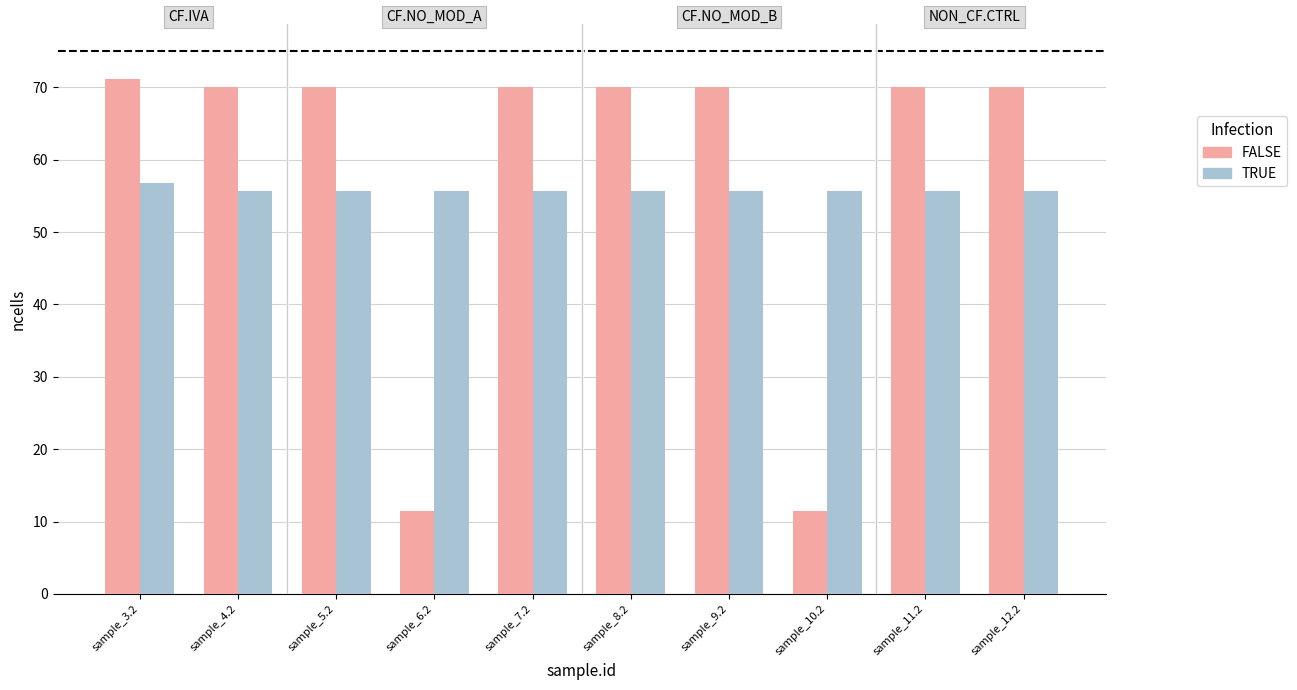

How many bars are there in each group?

2